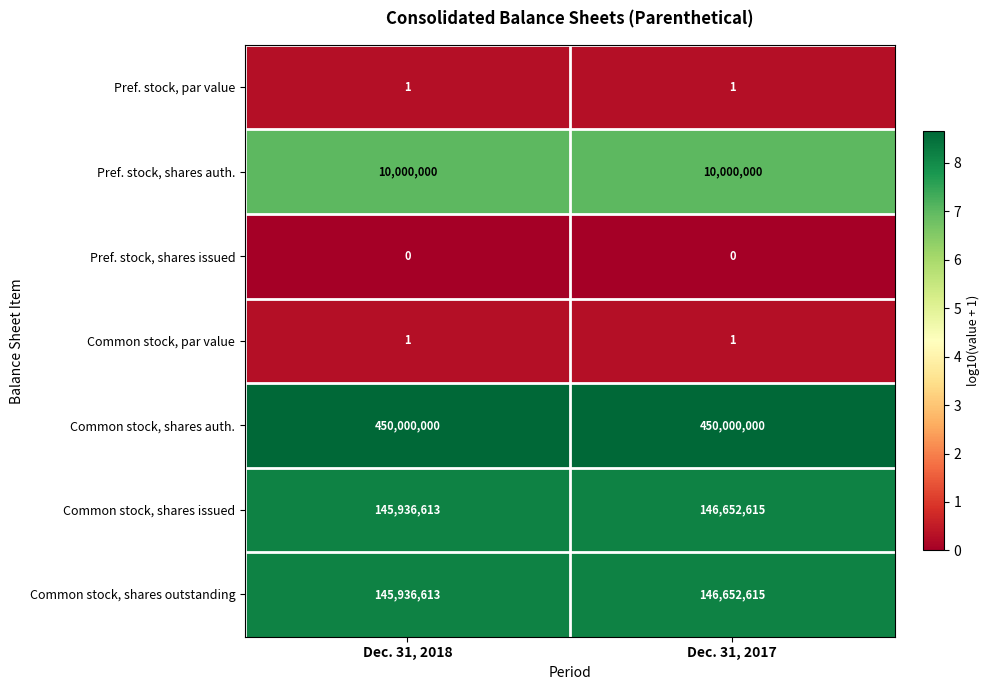

What is the spread (max minus min) of values at Dec. 31, 2018?

450000000